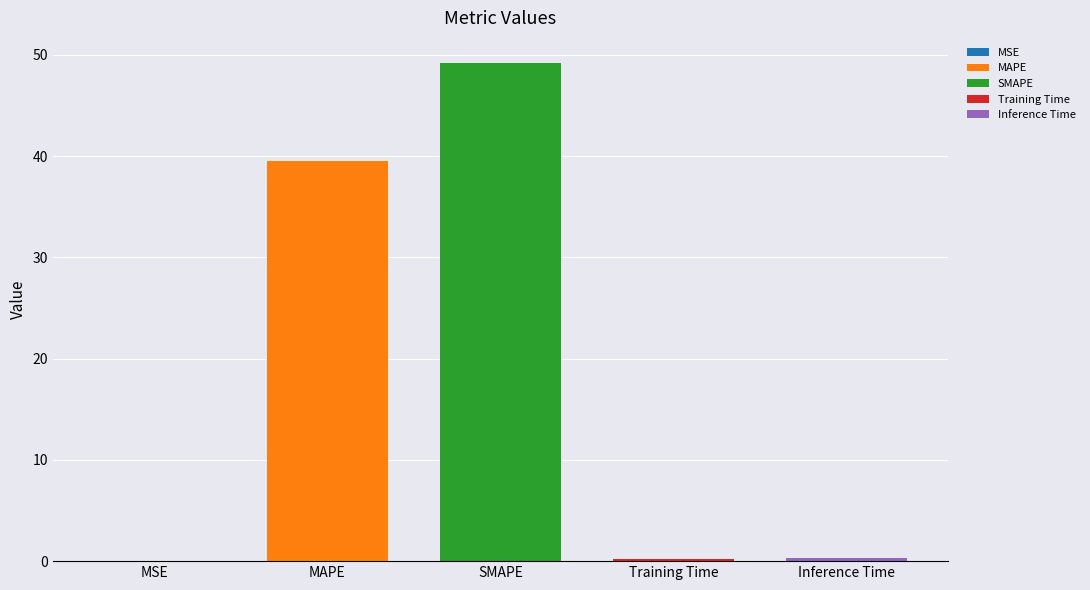

Count the number of categories in the chart.

5